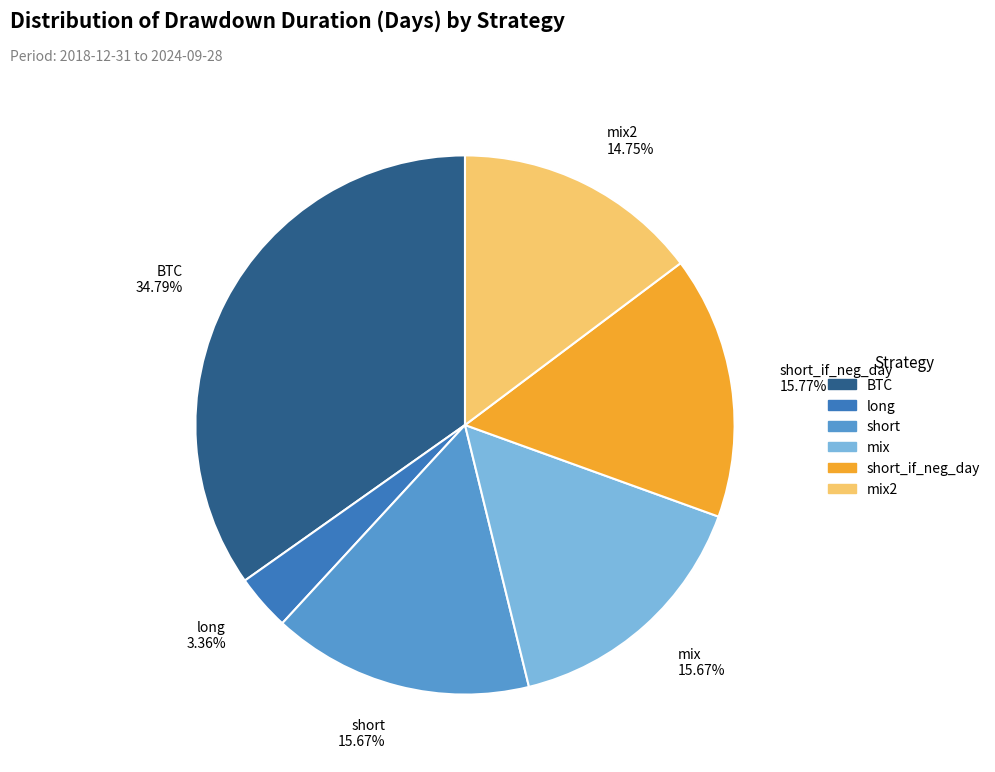

Does any single category account for the majority?

No